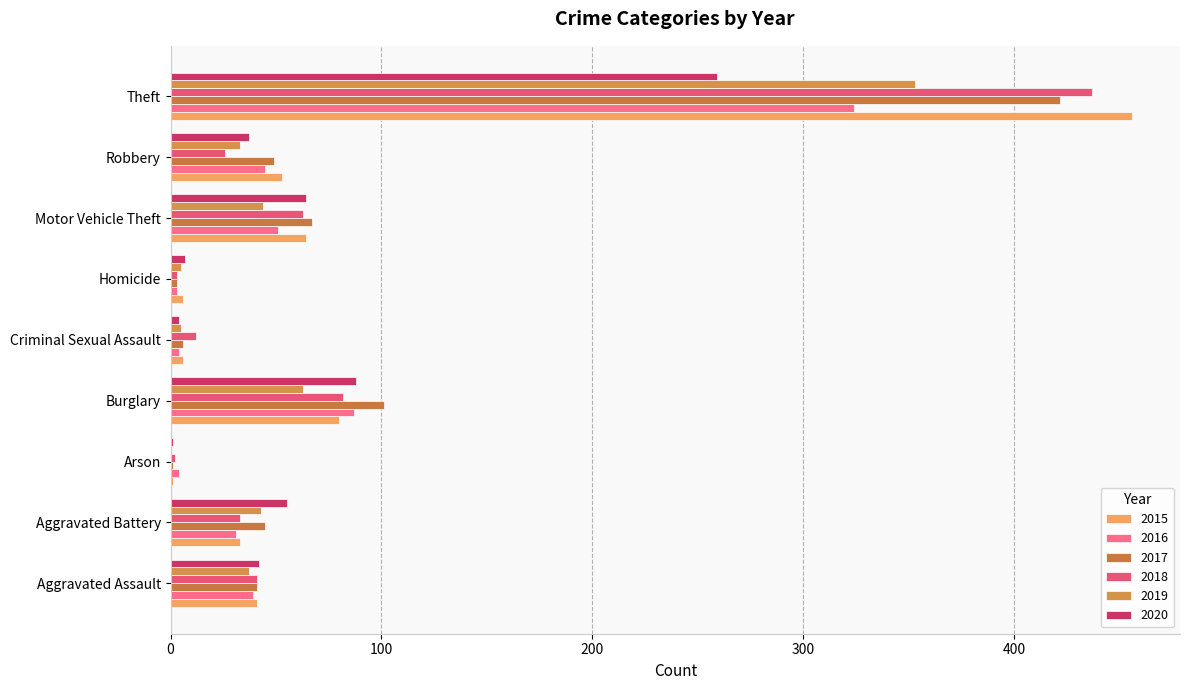

Where is 2017 nearest to the value 211?

Burglary